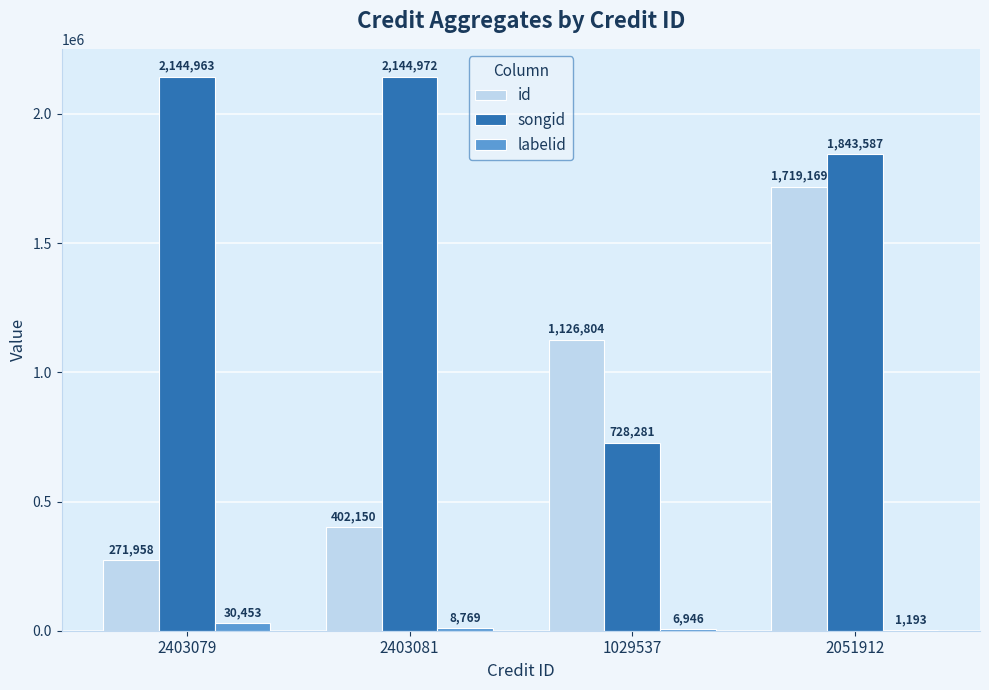

What is the sum of all labelid values?

47361